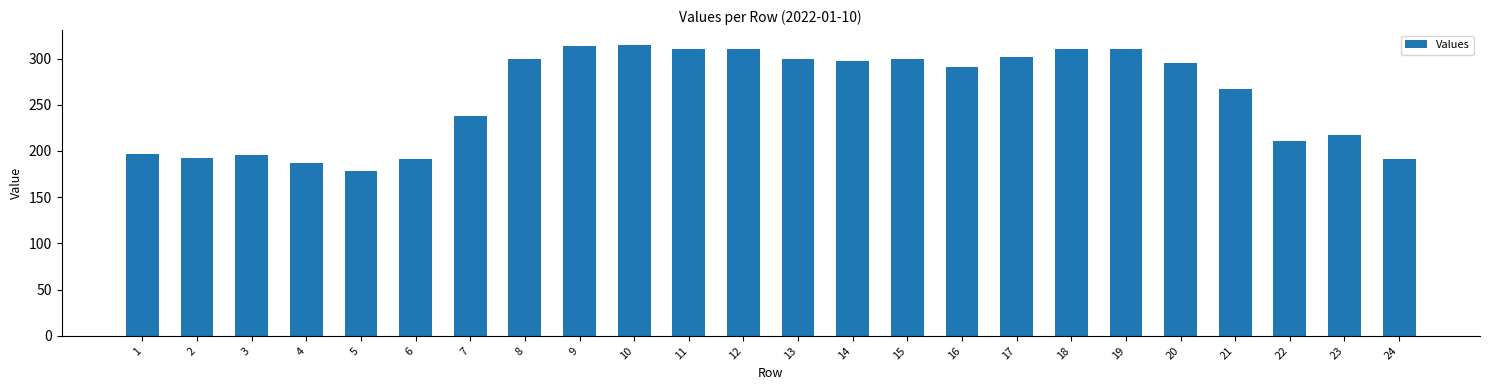

What is the difference between the second highest and second lowest values?

127.3